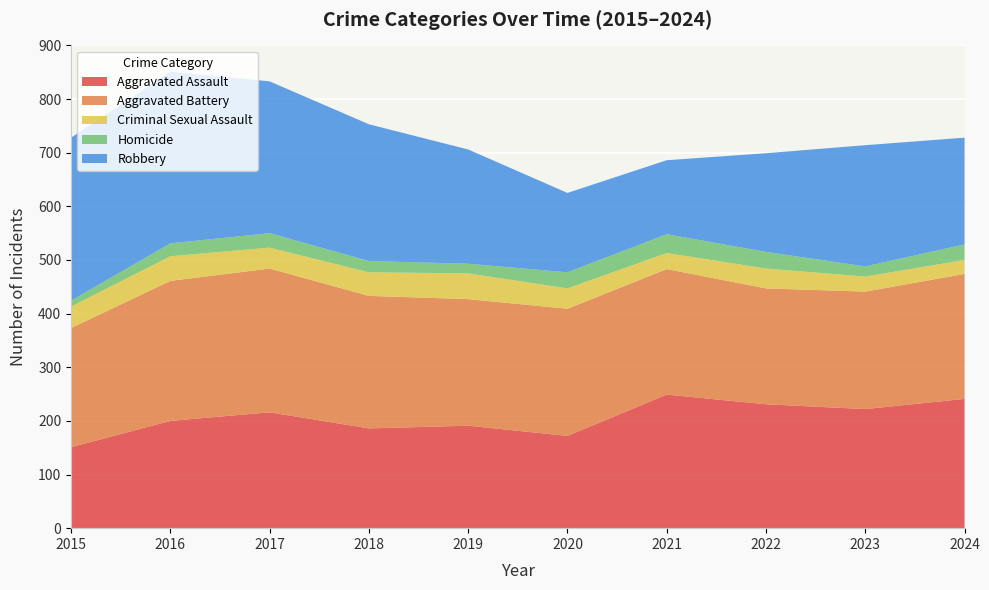

Reading left to right, transcribe all the data shown in this chart.

Aggravated Assault: 151	200	216	186	191	172	249	231	222	241
Aggravated Battery: 222	261	268	247	236	237	234	216	219	233
Criminal Sexual Assault: 40	46	39	44	48	38	30	37	28	26
Homicide: 11	24	27	21	18	30	35	31	19	29
Robbery: 304	320	283	255	213	148	138	184	226	199